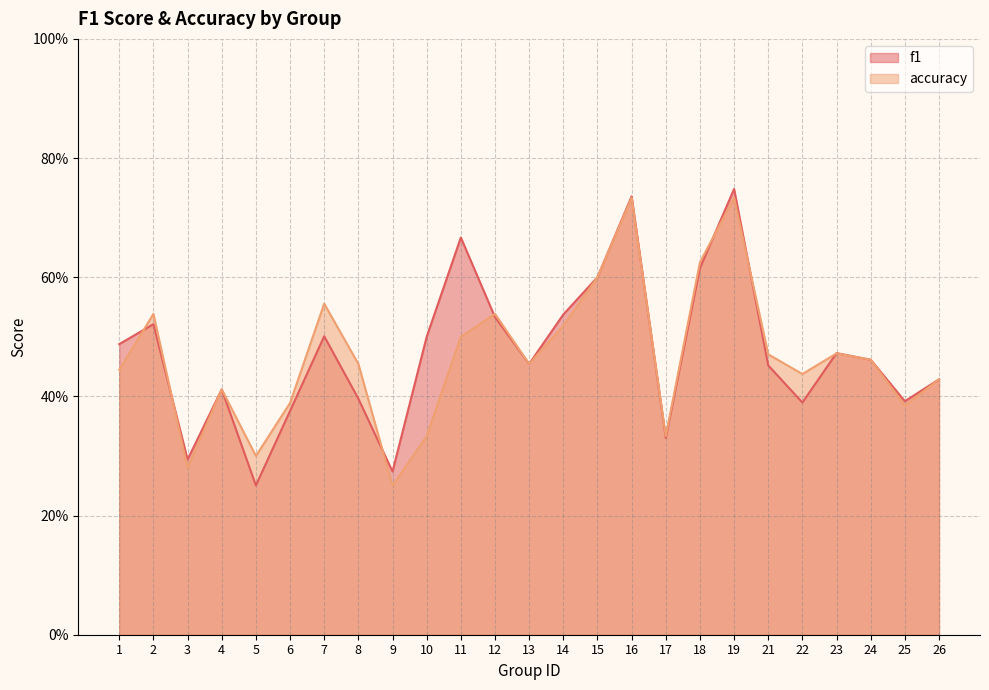

What is the total value across all series at 26?

0.9